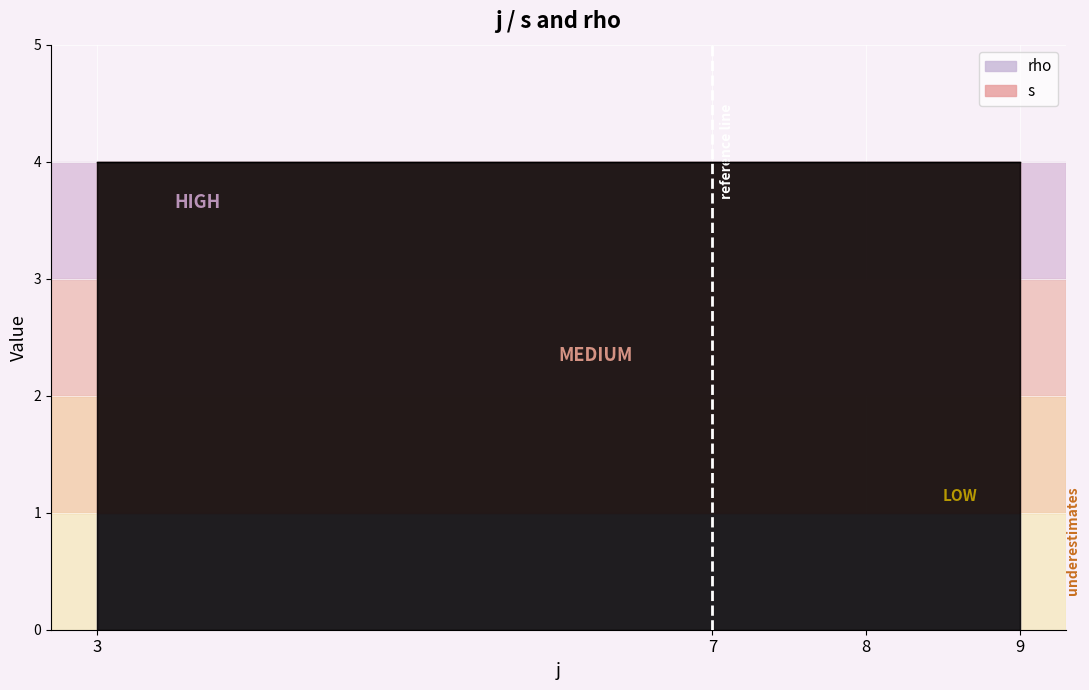

What is the minimum value shown in the chart?

1